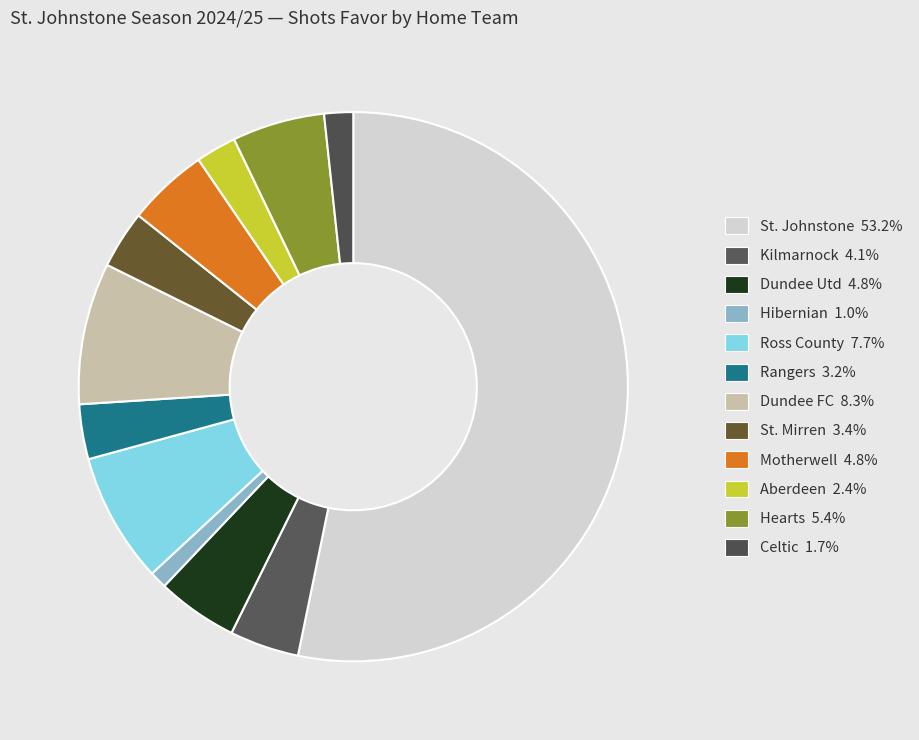

What percentage is NOT represented by Celtic?

98.3%